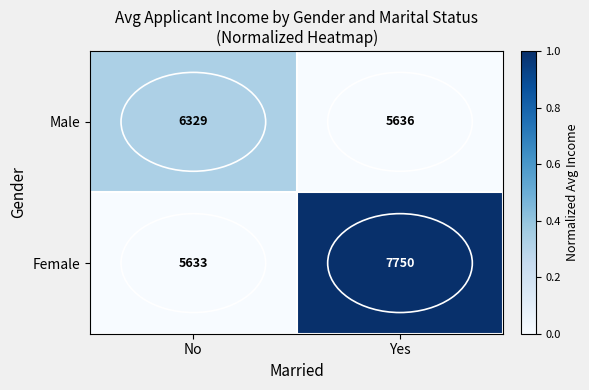

True or false: Male has a value of 5636 at Yes.

True